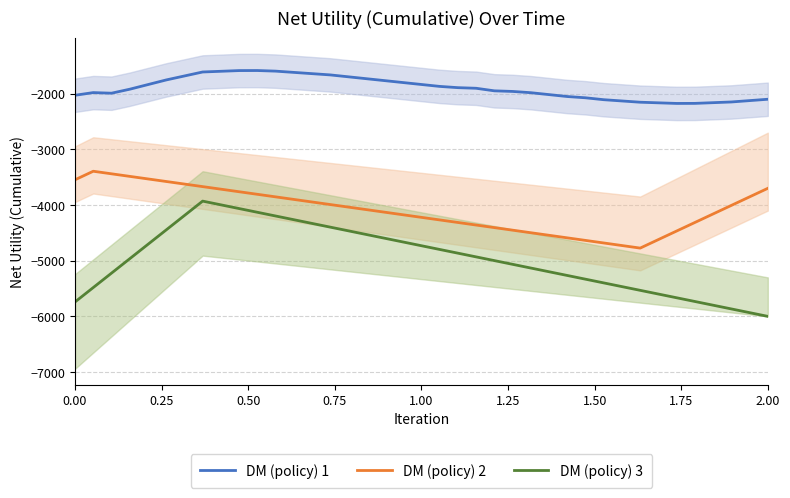

True or false: DM (policy) 1 and DM (policy) 3 intersect in this chart.

False